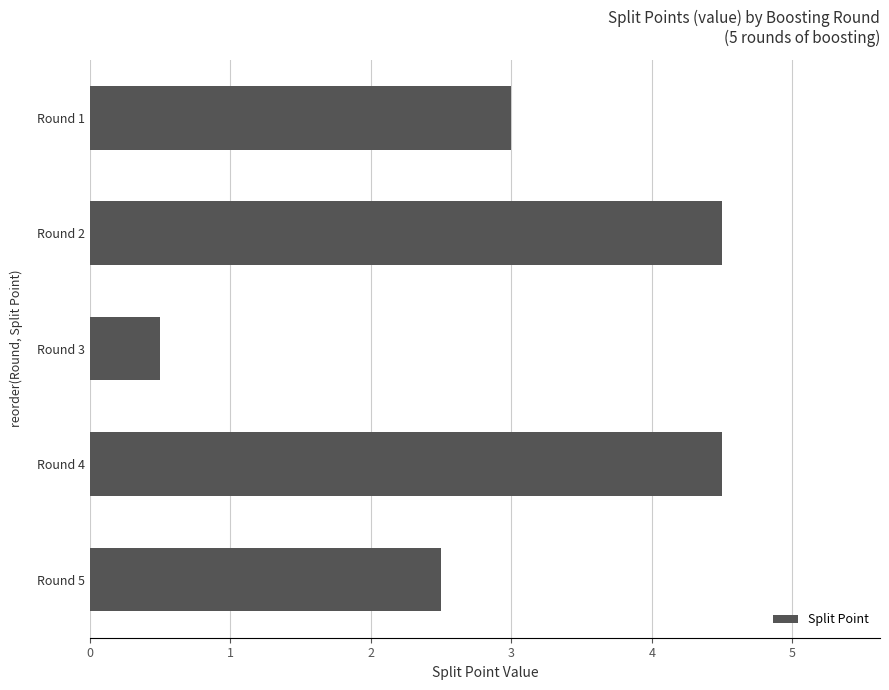

What is the difference between the maximum and minimum values?

4.0